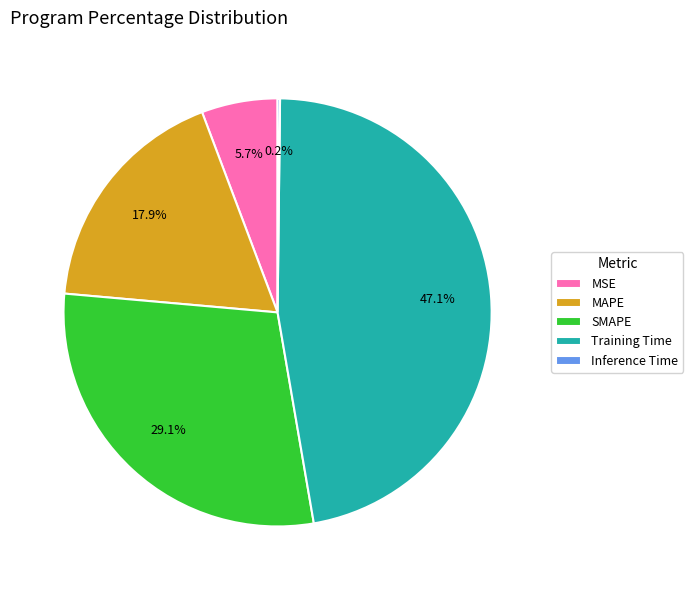

What percentage is NOT represented by MSE?

94.3%